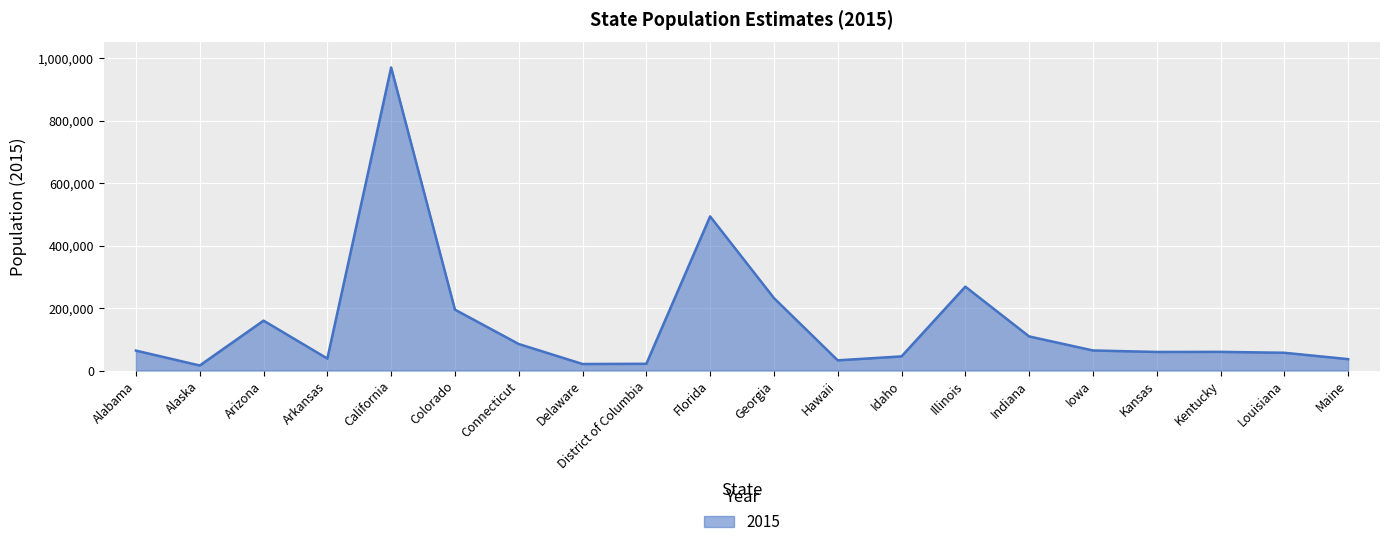

What is the sum of the values at Maine and Arkansas?

74858